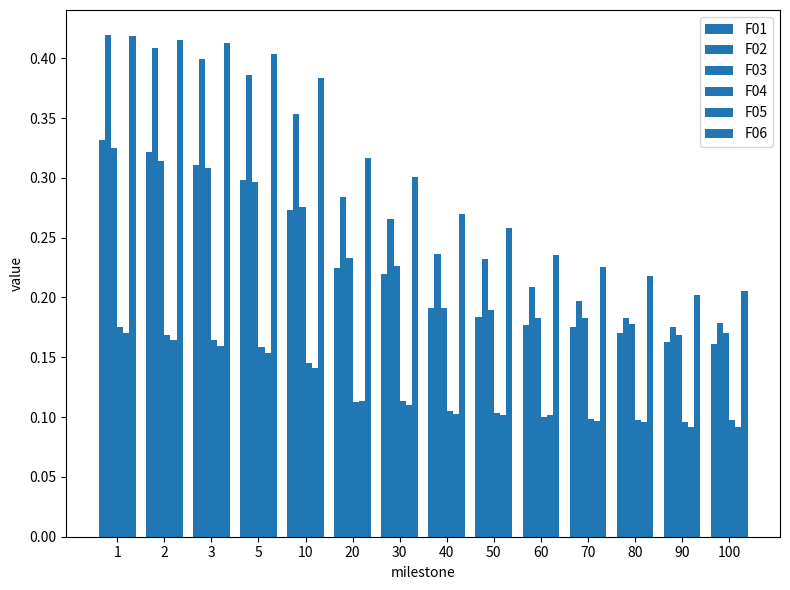

What is the value of the F05 bar at the 1st from the left?

0.2